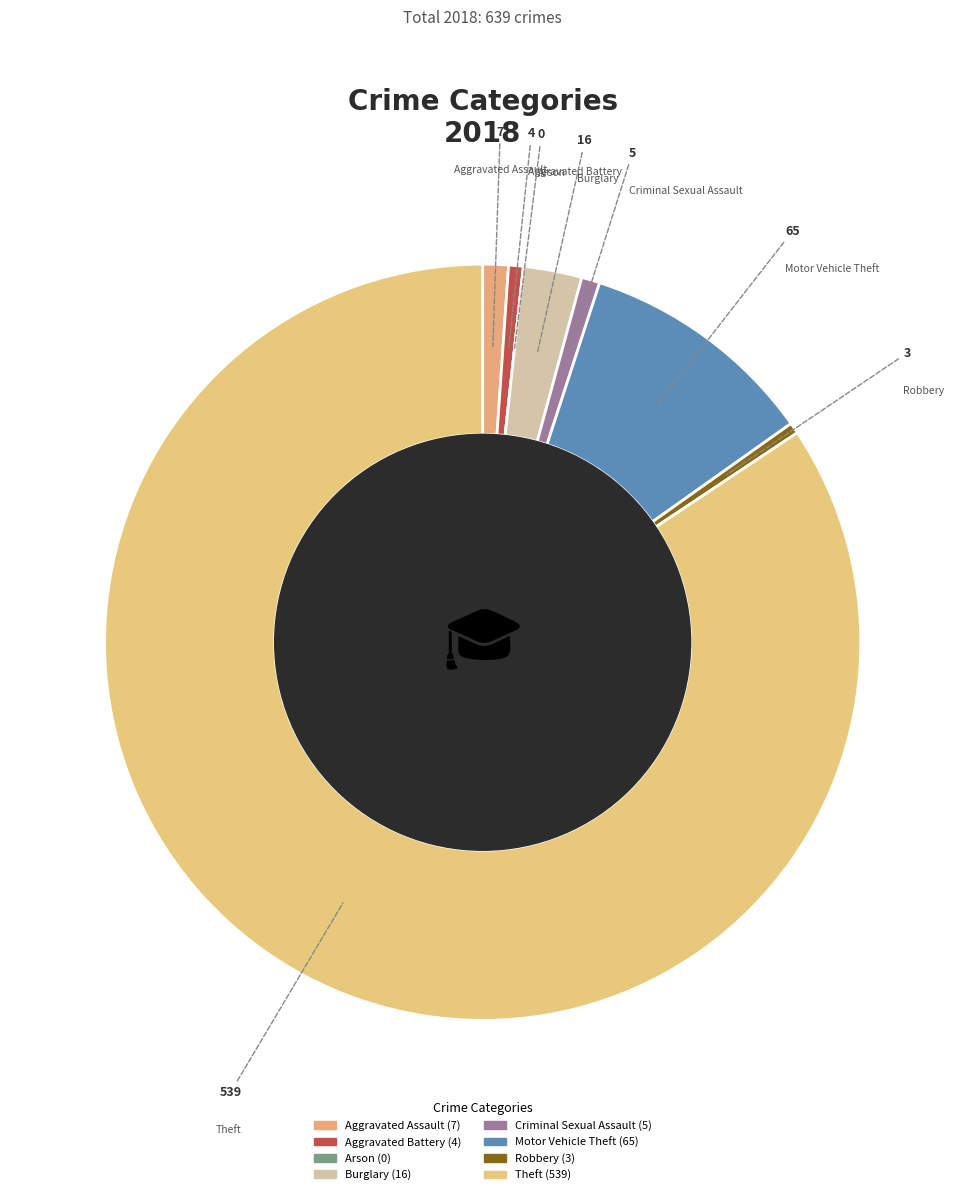

The Robbery slice represents 0% of the pie. True or false?

True